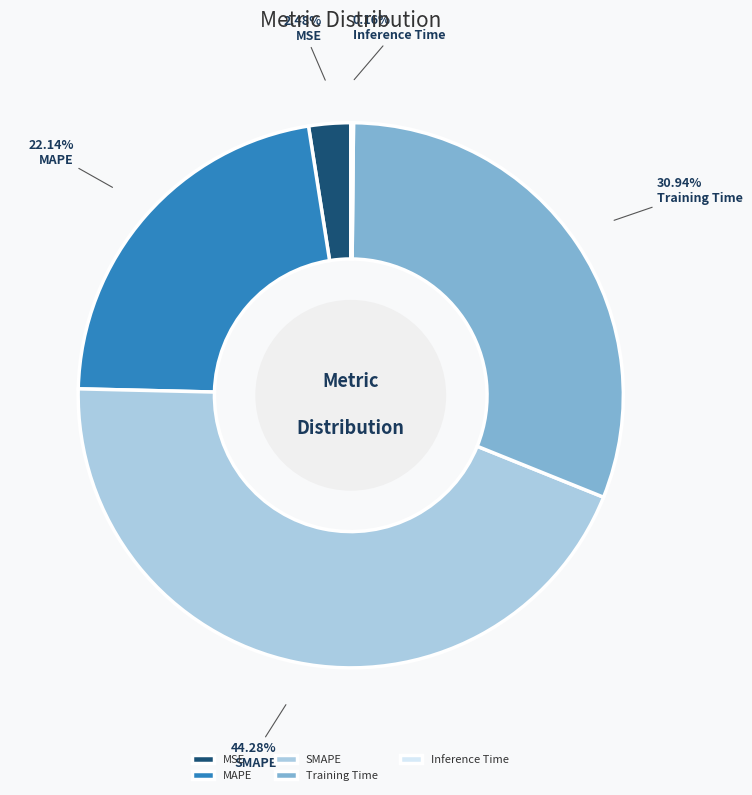

What is the ratio of the value at SMAPE to the value at MAPE?

2.0